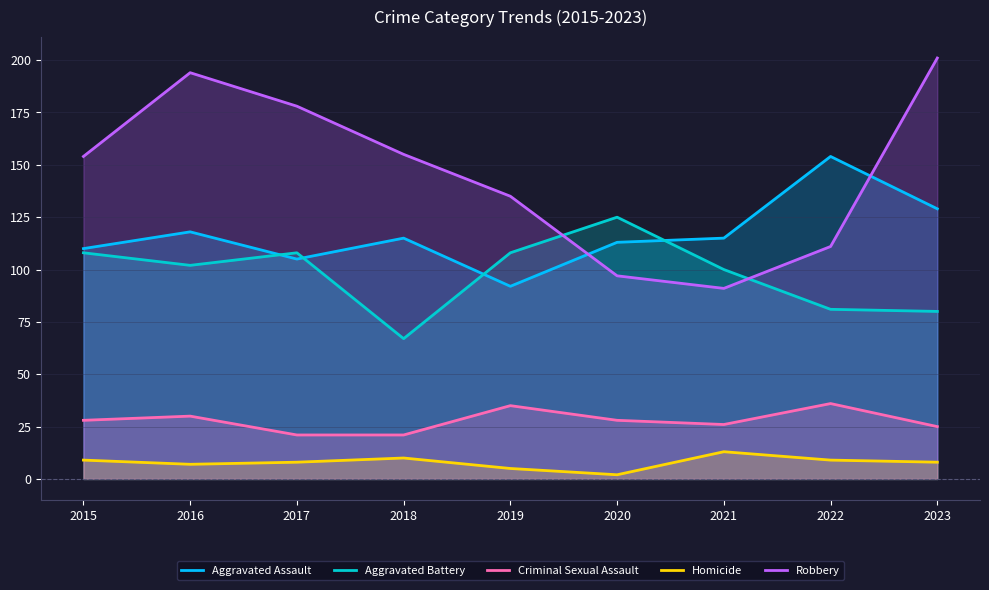

Reading right to left, transcribe all the data shown in this chart.

Aggravated Assault: 129	154	115	113	92	115	105	118	110
Aggravated Battery: 80	81	100	125	108	67	108	102	108
Criminal Sexual Assault: 25	36	26	28	35	21	21	30	28
Homicide: 8	9	13	2	5	10	8	7	9
Robbery: 201	111	91	97	135	155	178	194	154